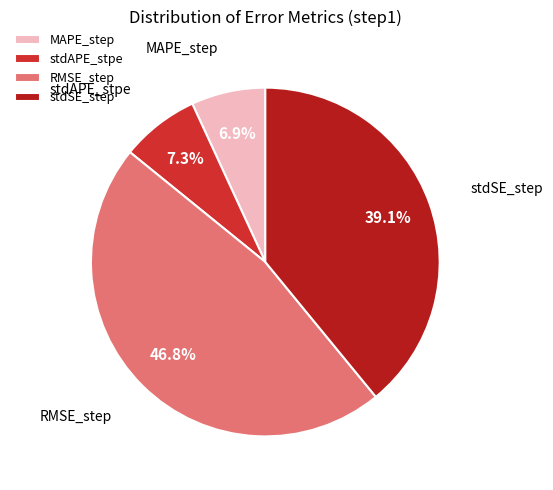

Does stdAPE_stpe account for over 50% of the chart?

No